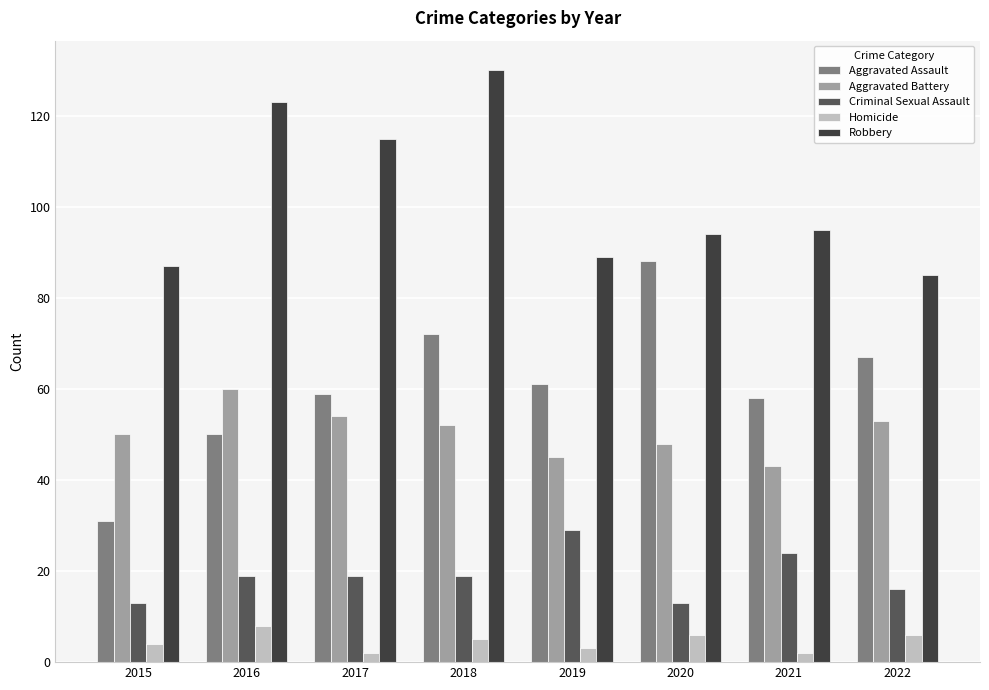

Which series has the largest range (max minus min)?

Aggravated Assault